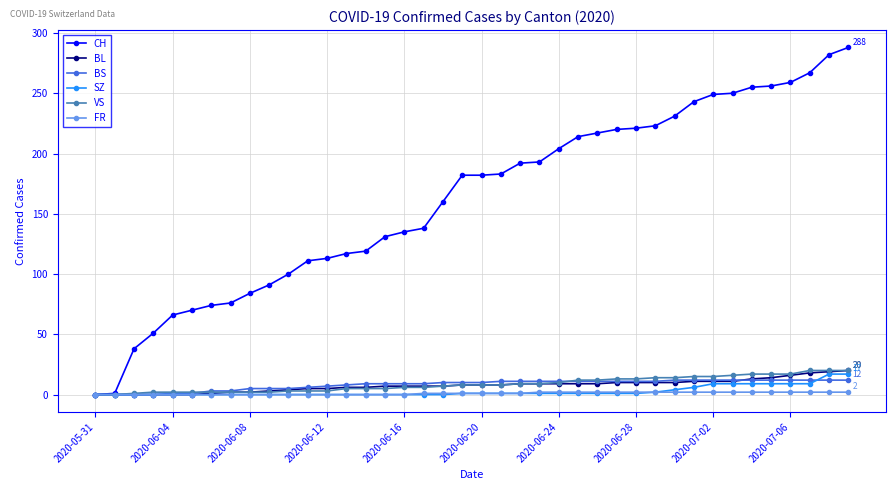

What is the maximum value for VS?

20